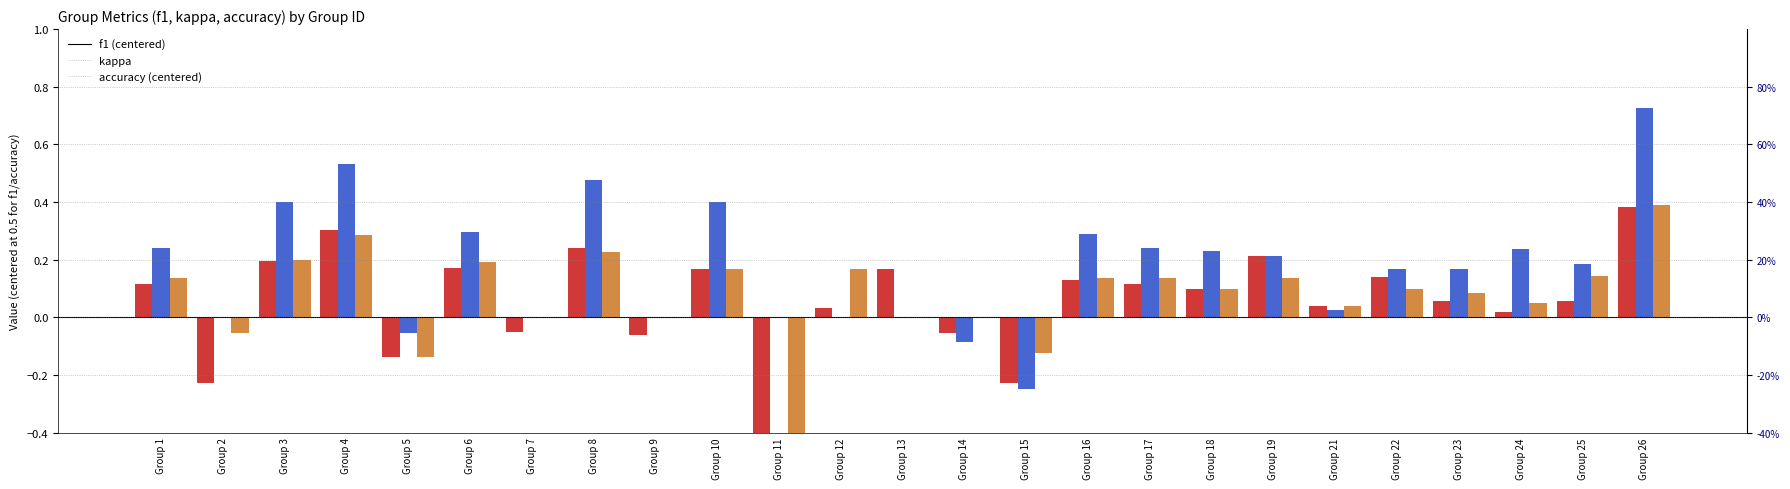

Where does the f1 series first go above 0?

Group 1